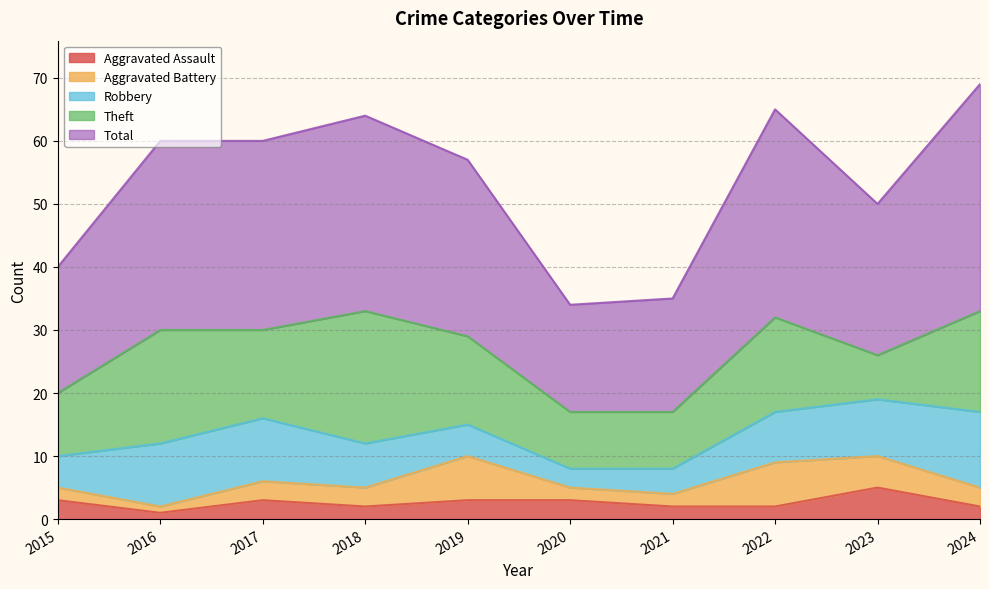

Reading left to right, transcribe all the data shown in this chart.

Aggravated Assault: 3	1	3	2	3	3	2	2	5	2
Aggravated Battery: 2	1	3	3	7	2	2	7	5	3
Robbery: 5	10	10	7	5	3	4	8	9	12
Theft: 10	18	14	21	14	9	9	15	7	16
Total: 20	30	30	31	28	17	18	33	24	36